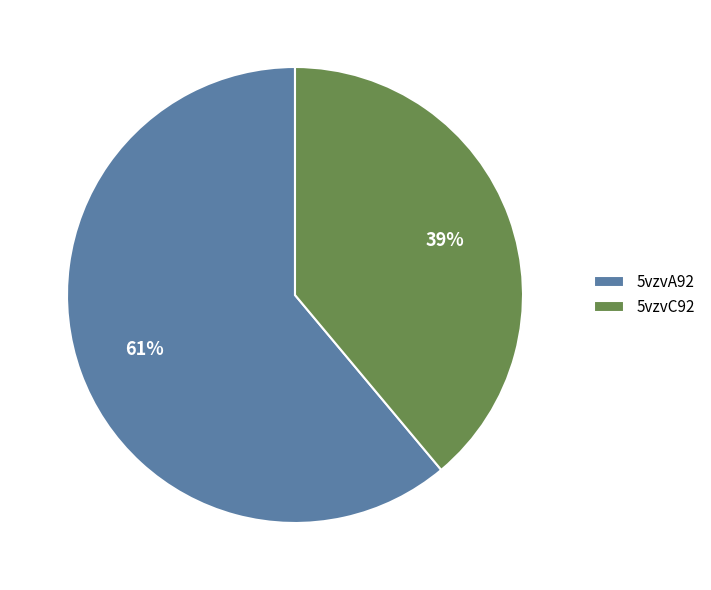

Do 5vzvC92 and 5vzvA92 together represent more than half of the pie?

Yes